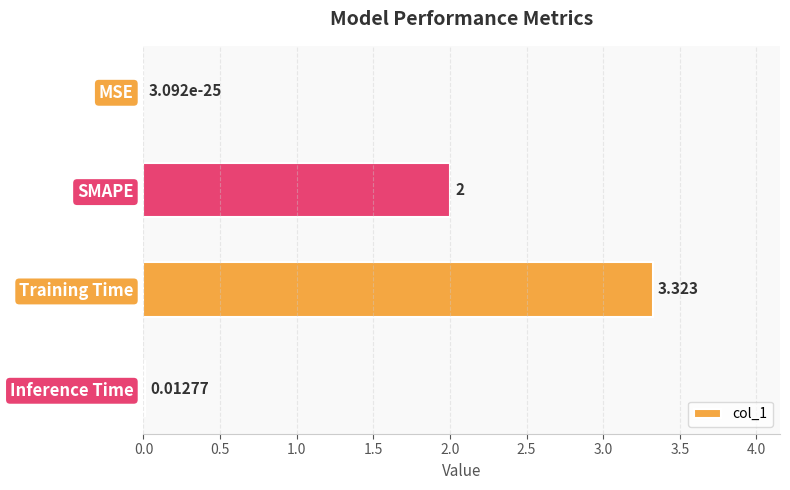

Are the bars grouped side by side (vs. stacked)?

No